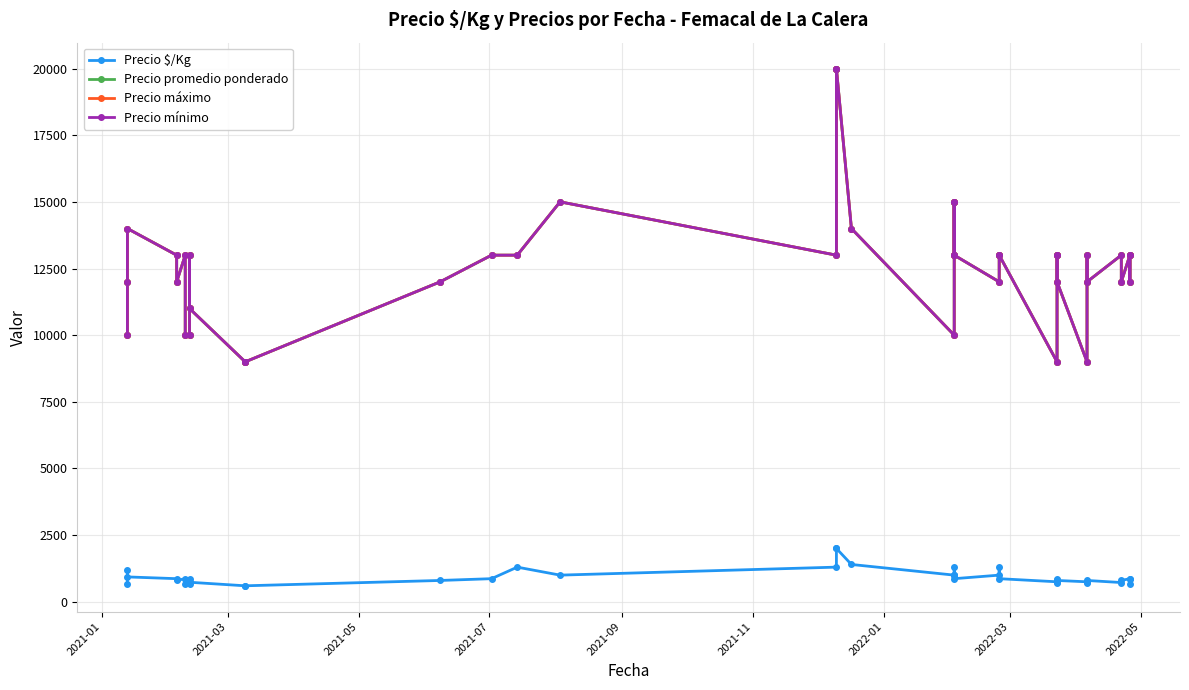

At how many categories does at least one series exceed 13503?

7